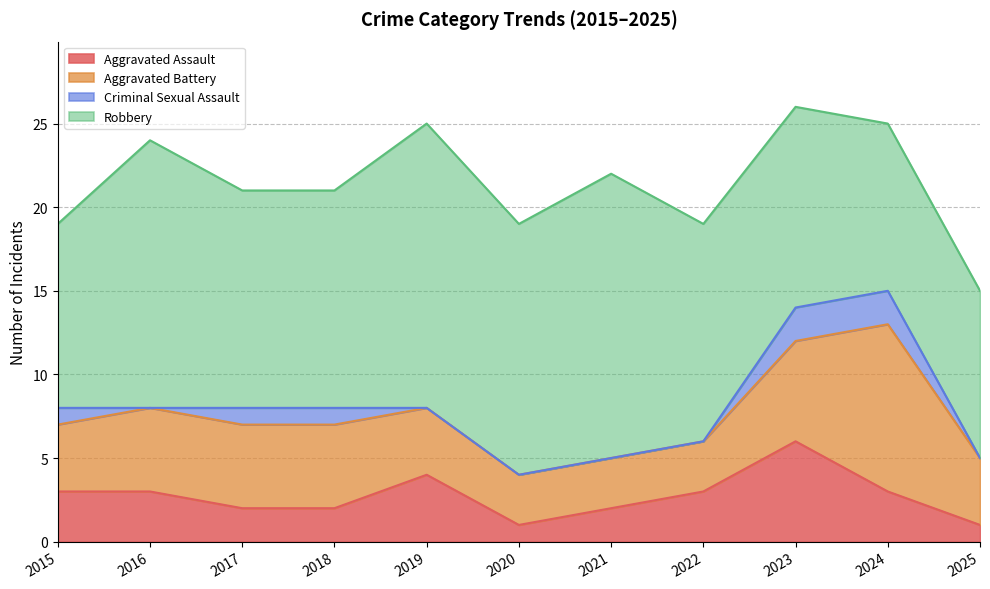

Reading left to right, what are all the values shown in this chart?

Aggravated Assault: 2015=3	2016=3	2017=2	2018=2	2019=4	2020=1	2021=2	2022=3	2023=6	2024=3	2025=1
Aggravated Battery: 2015=4	2016=5	2017=5	2018=5	2019=4	2020=3	2021=3	2022=3	2023=6	2024=10	2025=4
Criminal Sexual Assault: 2015=1	2016=0	2017=1	2018=1	2019=0	2020=0	2021=0	2022=0	2023=2	2024=2	2025=0
Robbery: 2015=11	2016=16	2017=13	2018=13	2019=17	2020=15	2021=17	2022=13	2023=12	2024=10	2025=10